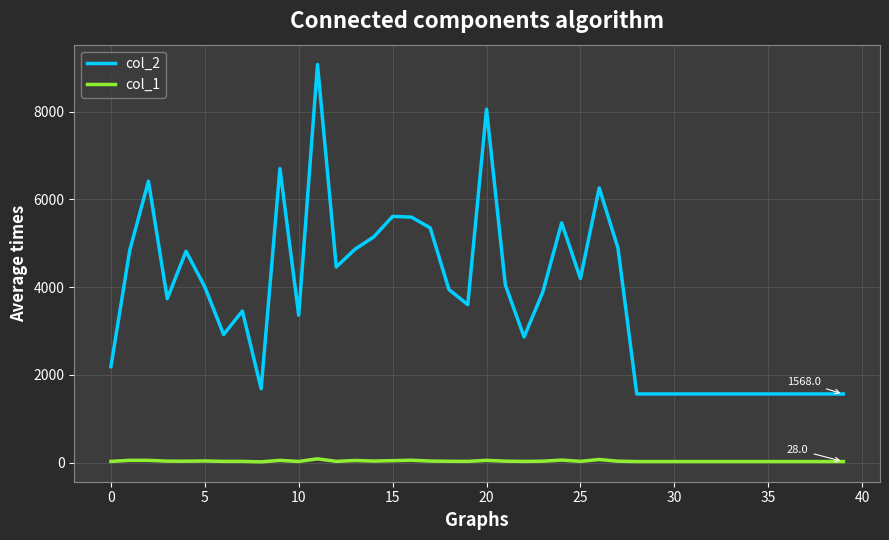

True or false: col_2 and col_1 cross at least once.

False